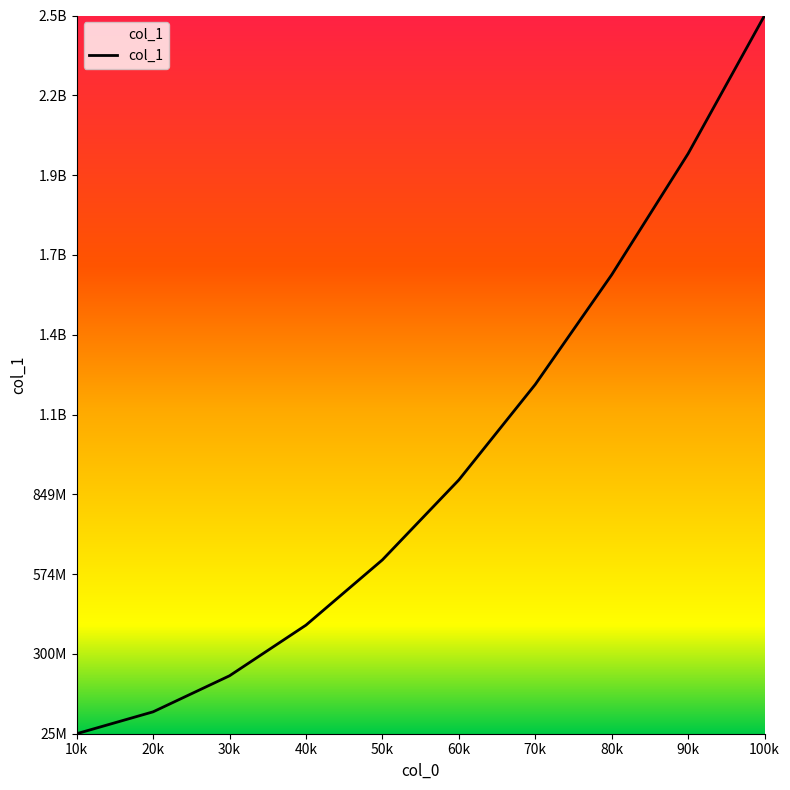

At which category does the chart reach its peak across all series?

100k